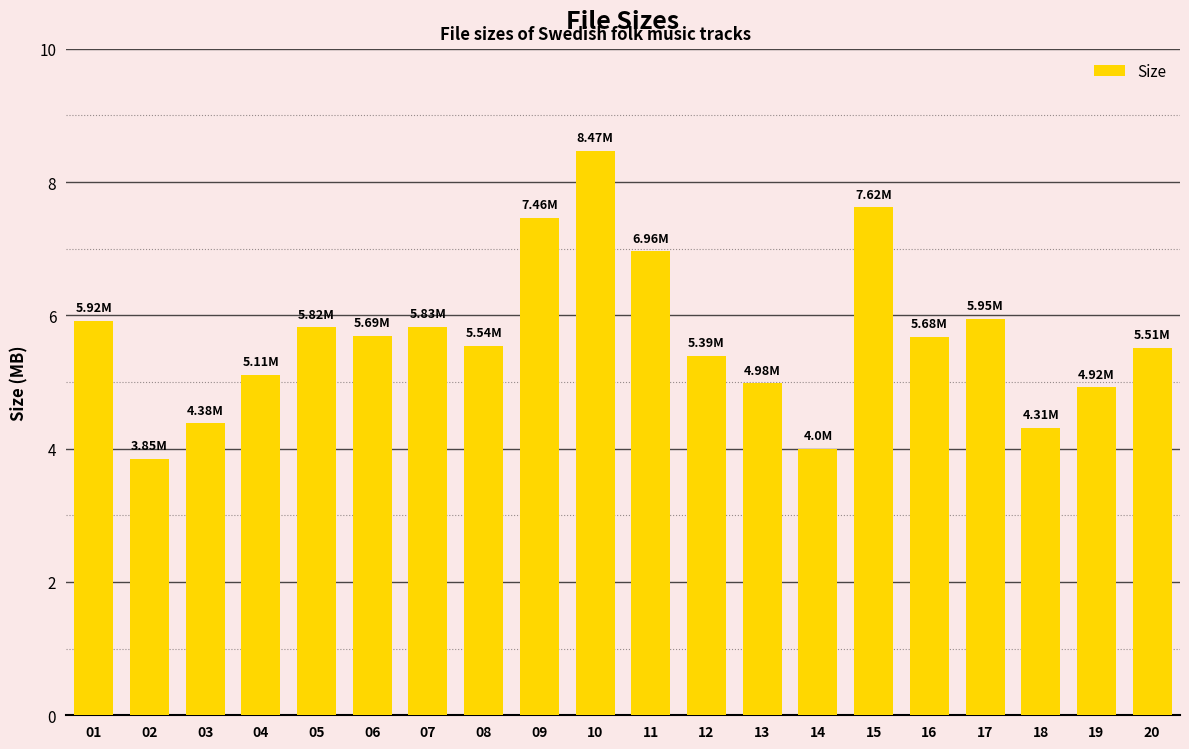

Between 12 and 19, which is larger?

12